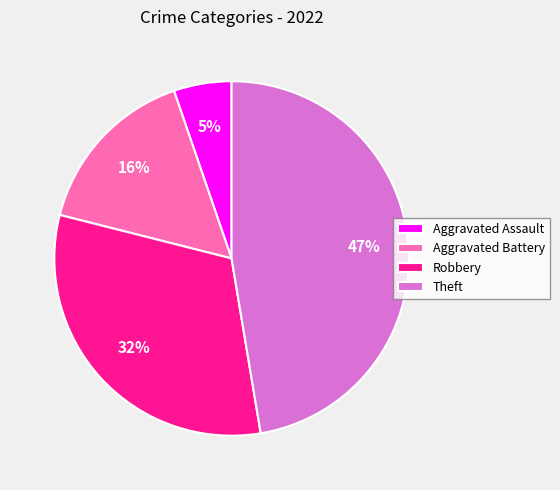

Which slice is the largest?

Theft